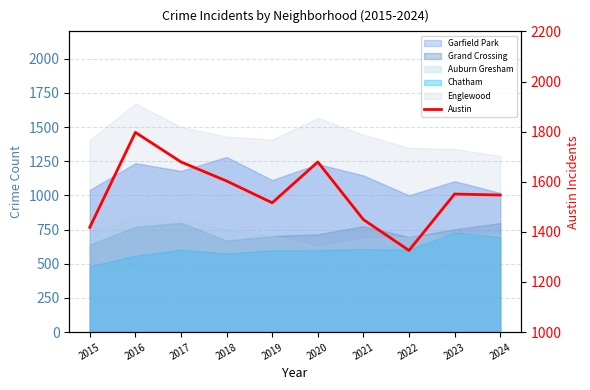

True or false: the data shows 1449 at 2021.

True